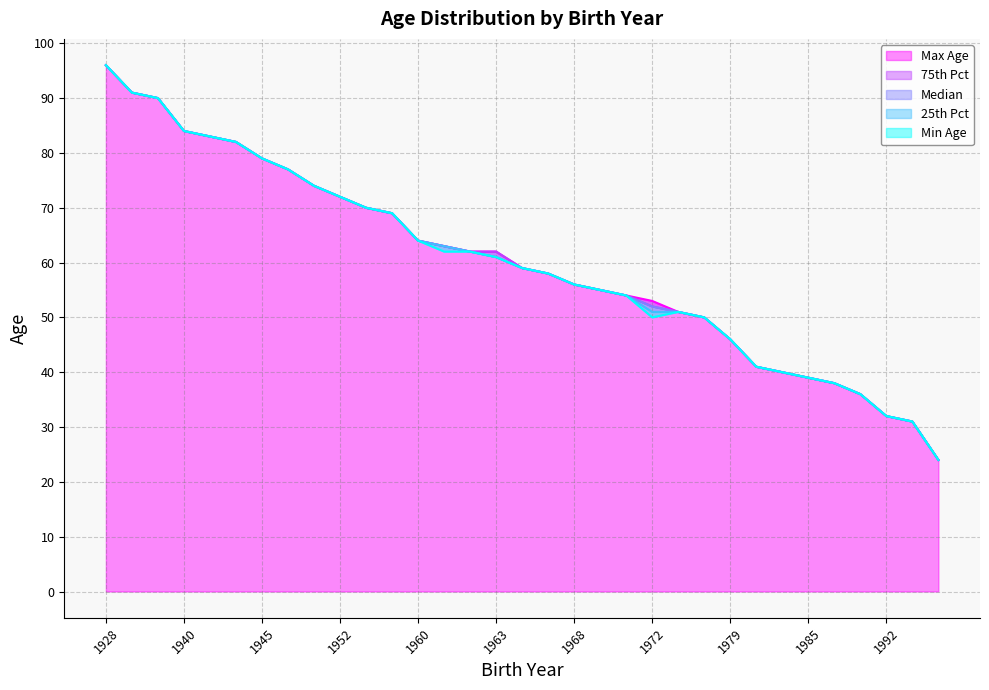

At which category does Min Age reach its first local peak?

1973